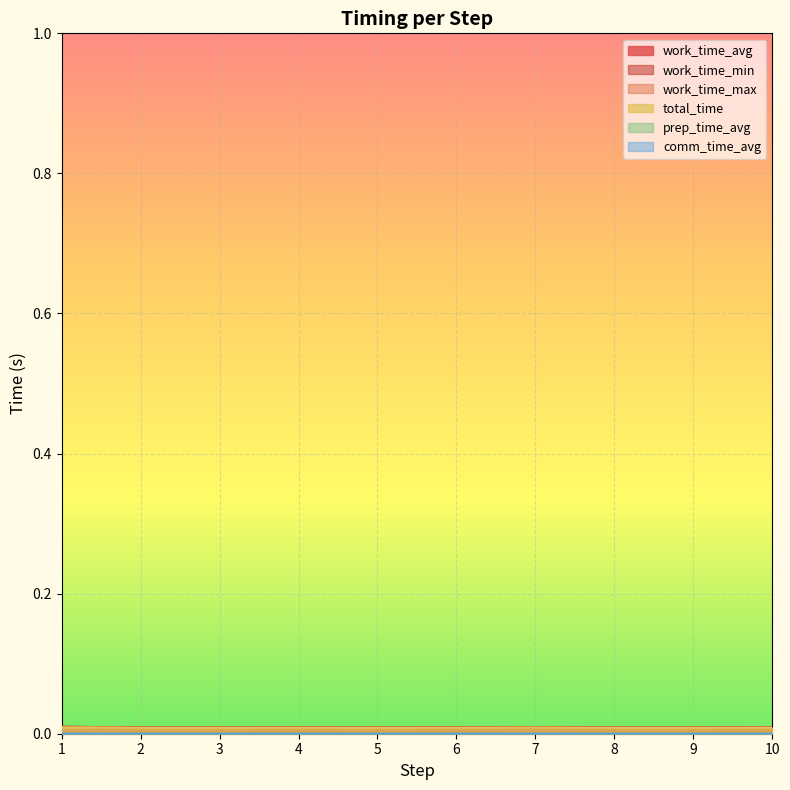

Is the value of work_time_max at 5 greater than the value of total_time at 1?

No